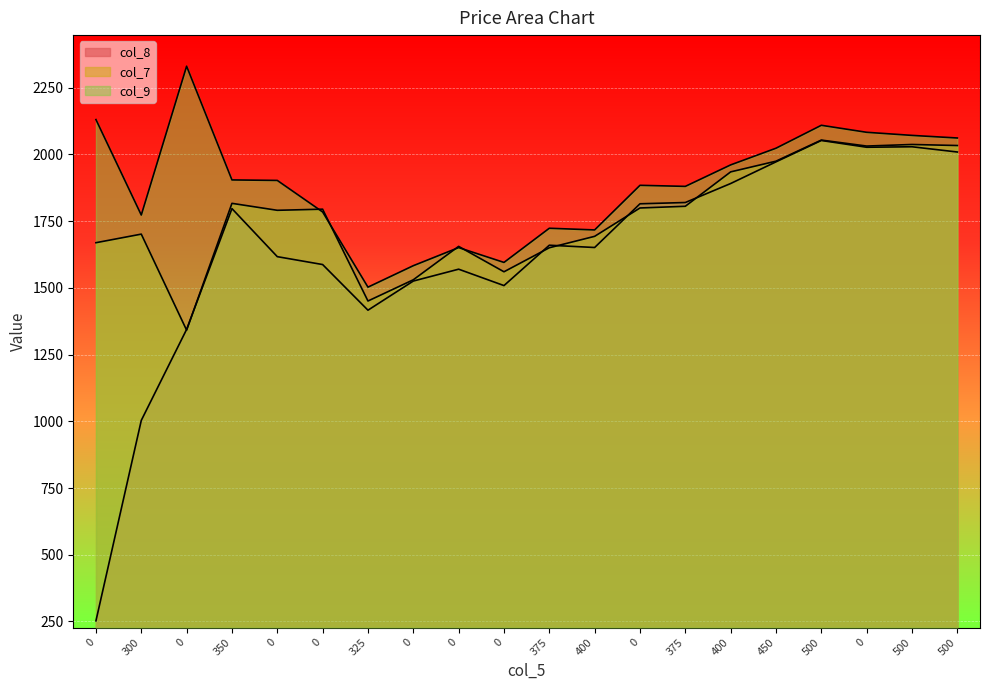

Which series has the widest spread of values?

col_8